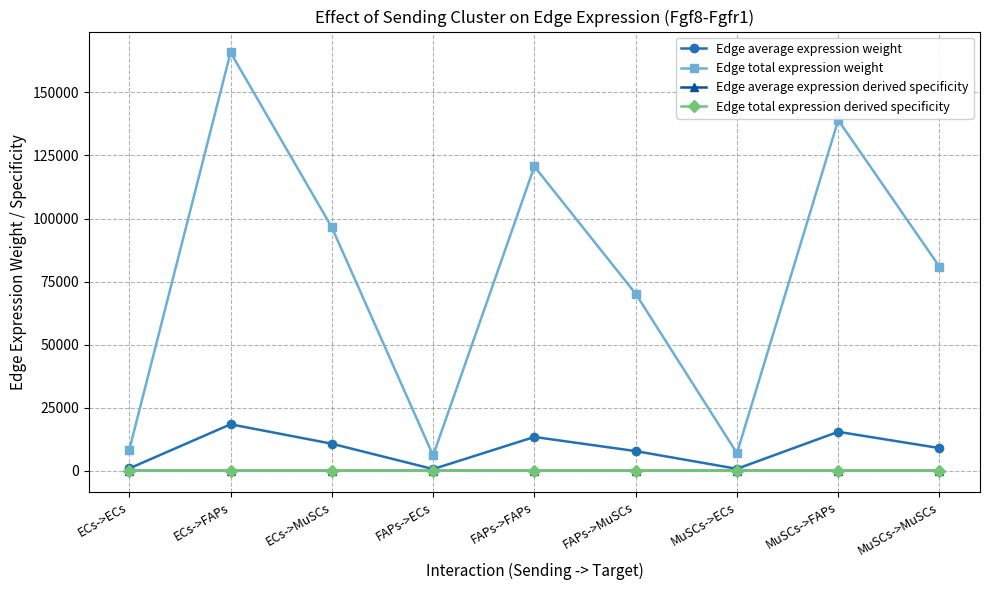

At how many categories does at least one series exceed 9612?

6